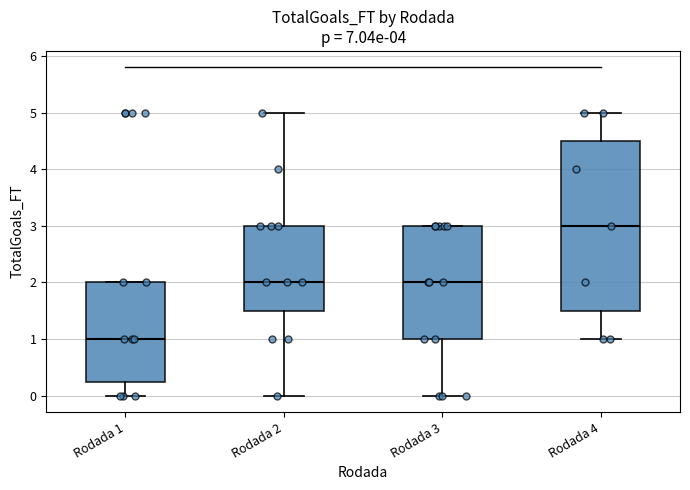

Which box's median line is the highest?

Rodada 4